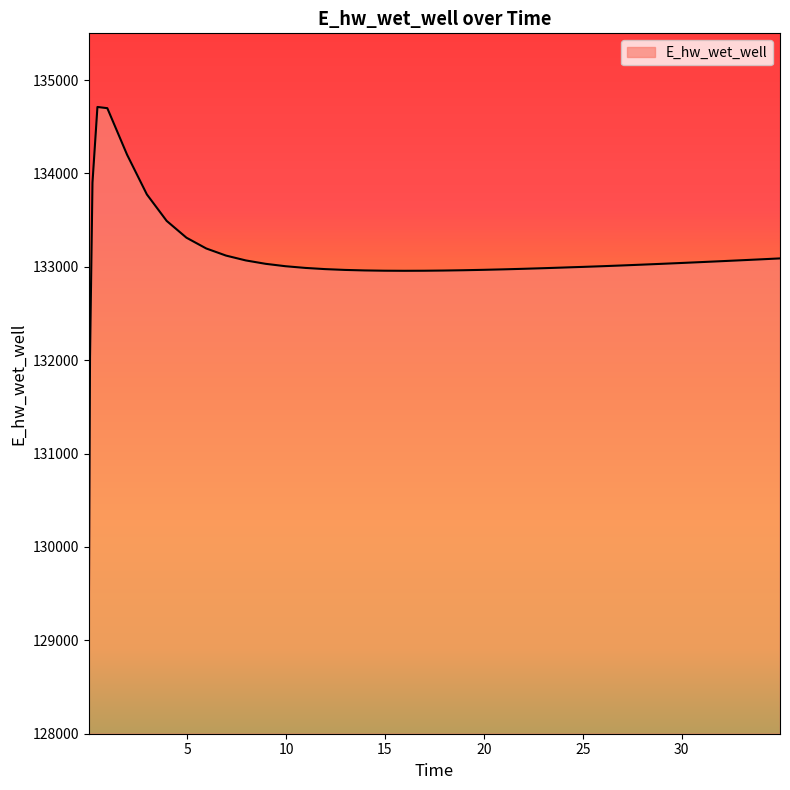

What is the minimum value shown in the chart?

129101.4